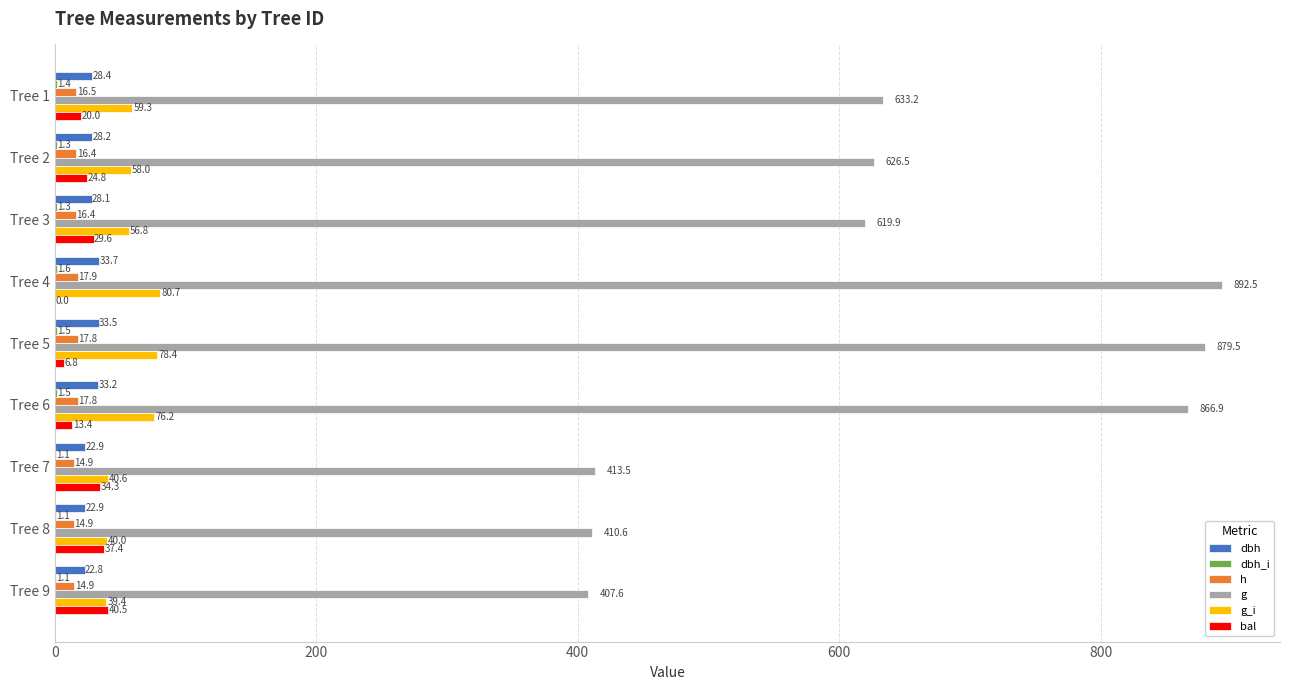

Between Tree 7 and Tree 8, which series saw the biggest shift?

bal